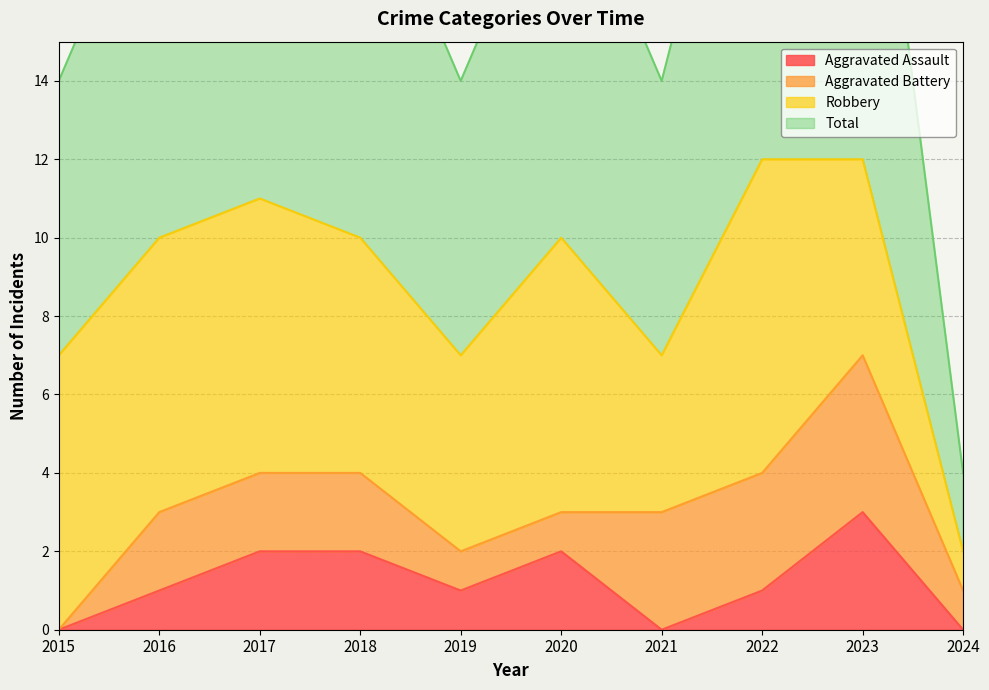

Is it true that Aggravated Assault equals 0 at 2015?

True